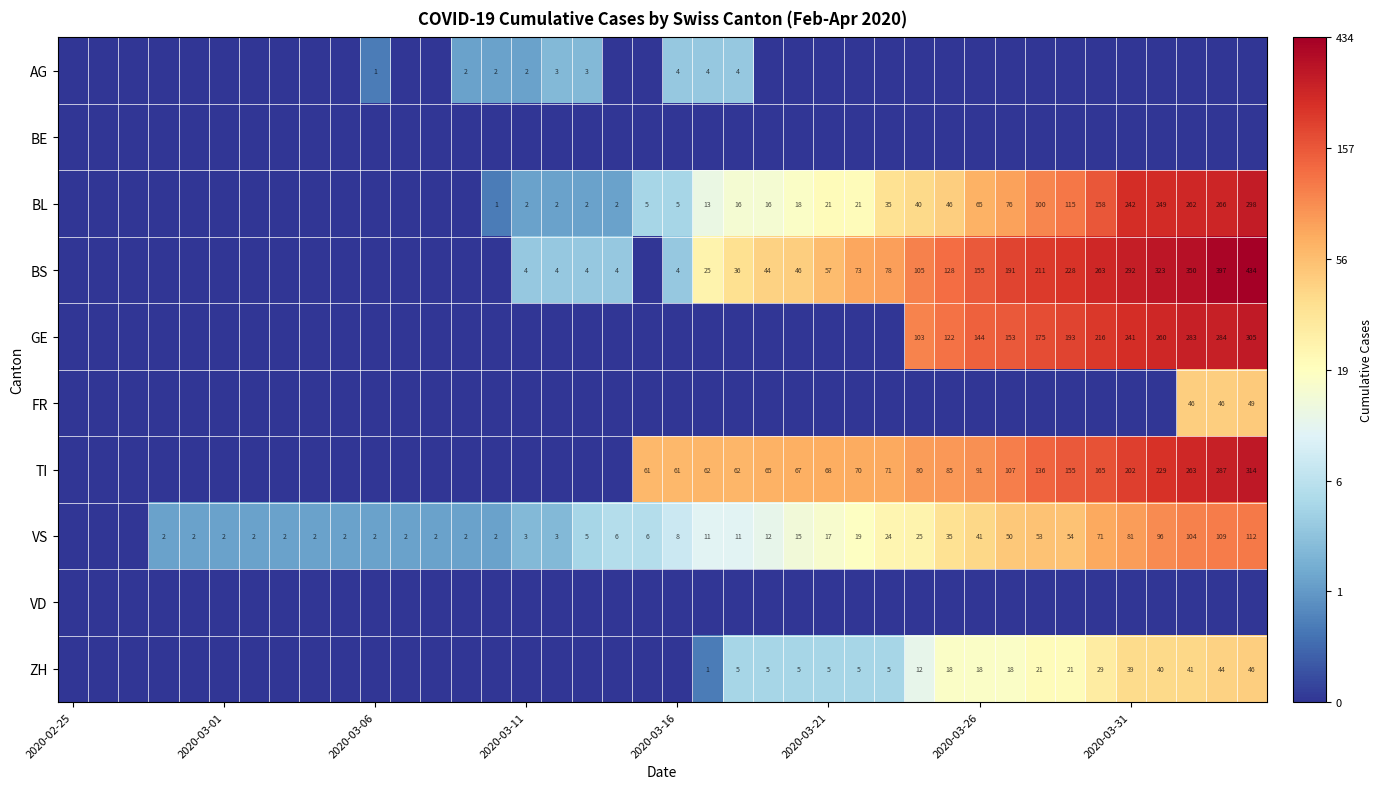

The VS series shows 17 at 2020-03-21. True or false?

True